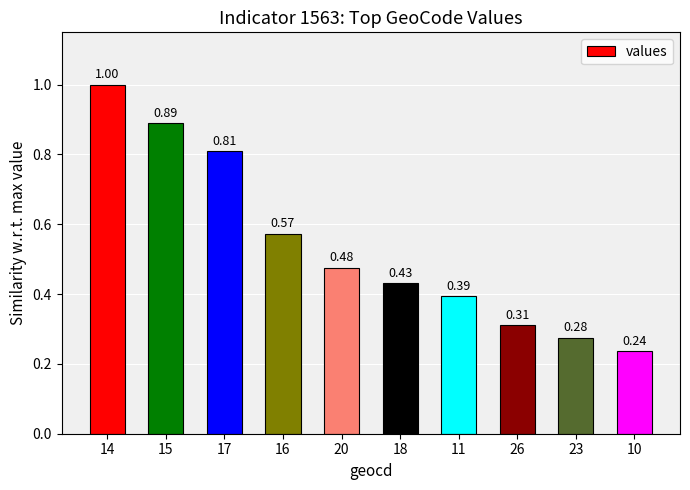

Are the bars horizontal?

No